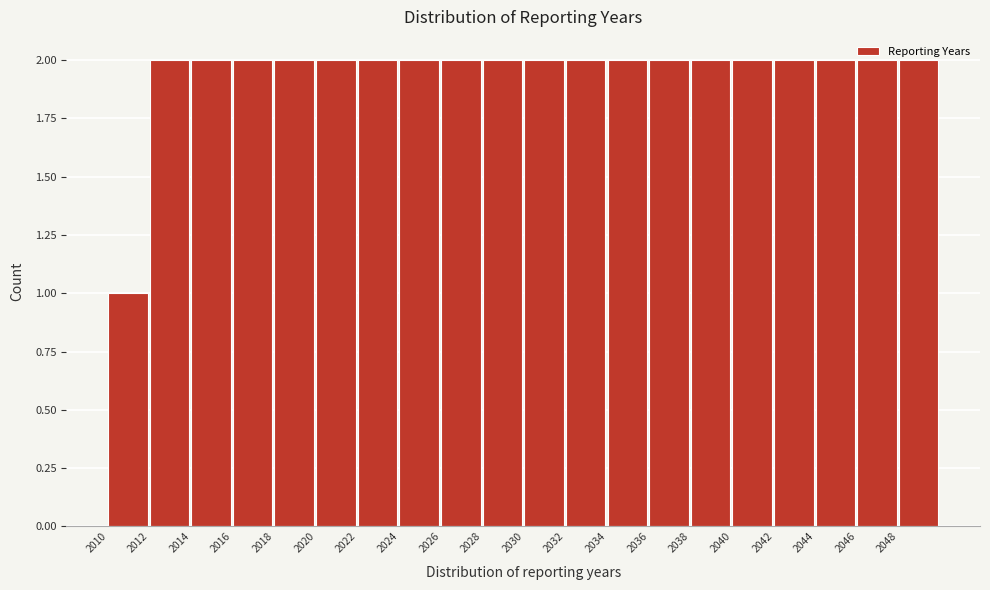

Reading left to right, transcribe this chart: for each bar, give the range it covers on the x-axis and its height. The values are not printed on the chart, so give them approximately, as read against the axis.

2010 to 2012: 1
2012 to 2014: 2
2014 to 2016: 2
2016 to 2018: 2
2018 to 2020: 2
2020 to 2022: 2
2022 to 2024: 2
2024 to 2026: 2
2026 to 2028: 2
2028 to 2030: 2
2030 to 2032: 2
2032 to 2034: 2
2034 to 2036: 2
2036 to 2038: 2
2038 to 2040: 2
2040 to 2042: 2
2042 to 2044: 2
2044 to 2046: 2
2046 to 2048: 2
2048 to 2050: 2